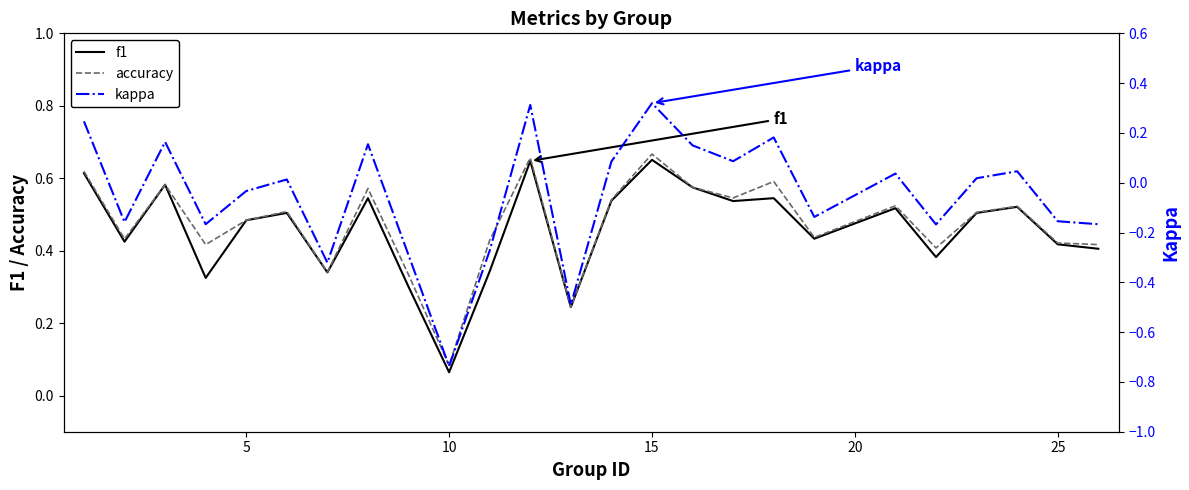

Which series has the widest spread of values?

kappa